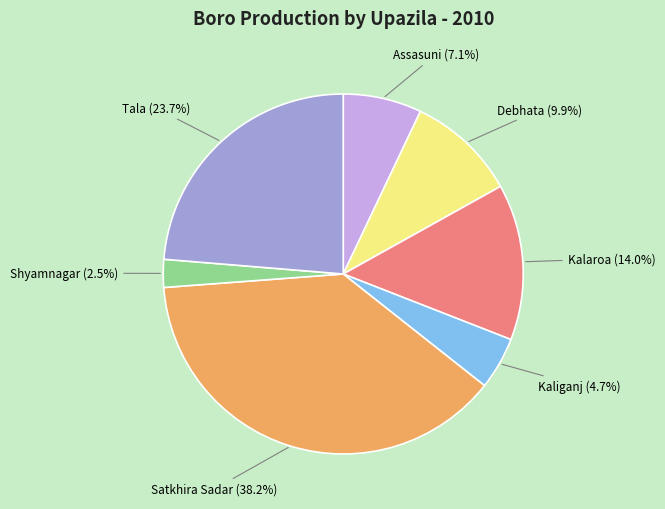

To the nearest percent, what is the difference between the Kalaroa and Tala slice percentages?

10%